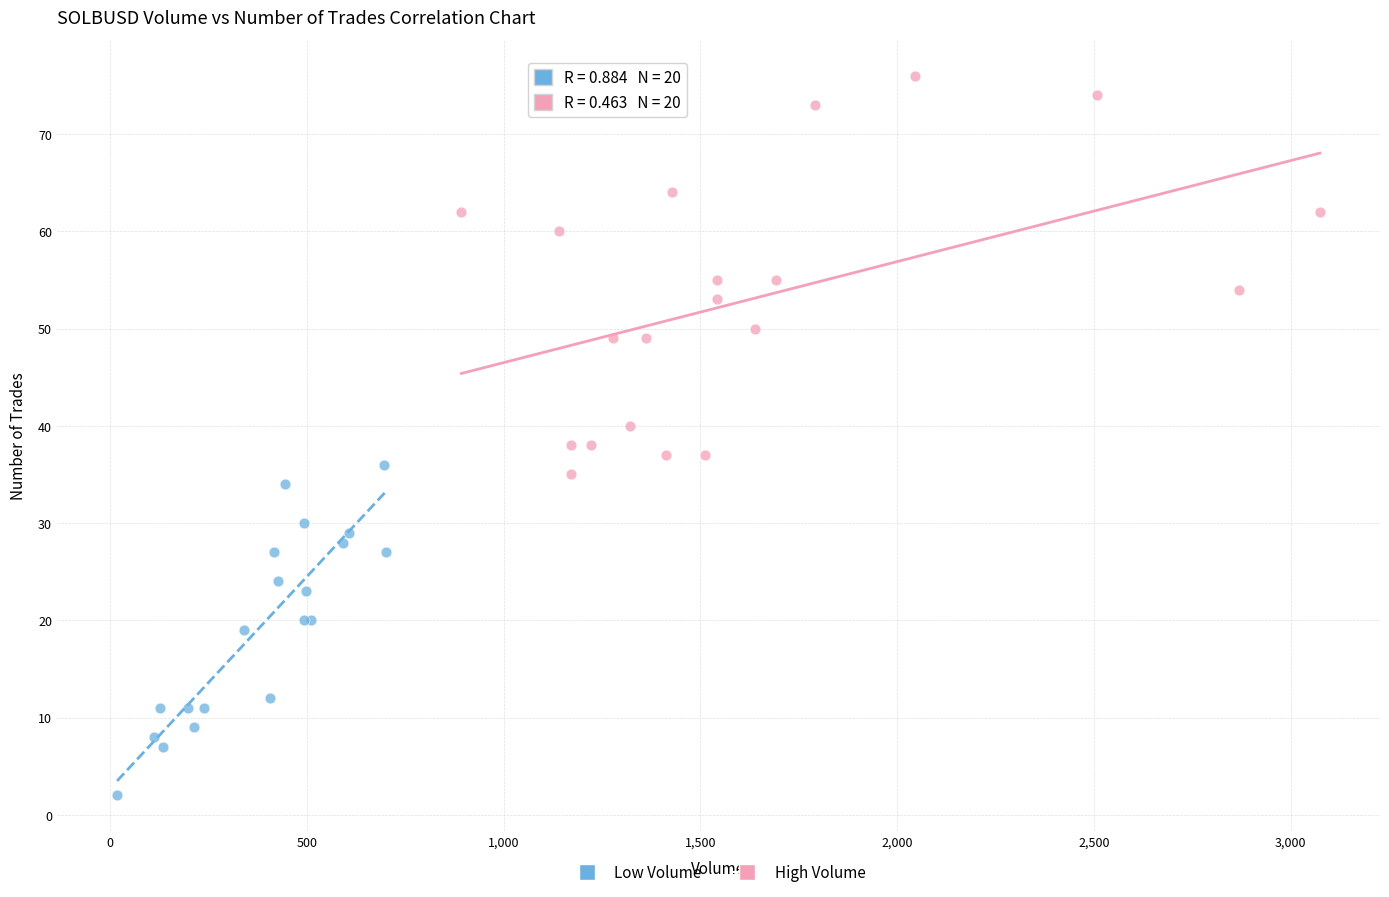

Which series has the largest Y range (max minus min)?

High Volume